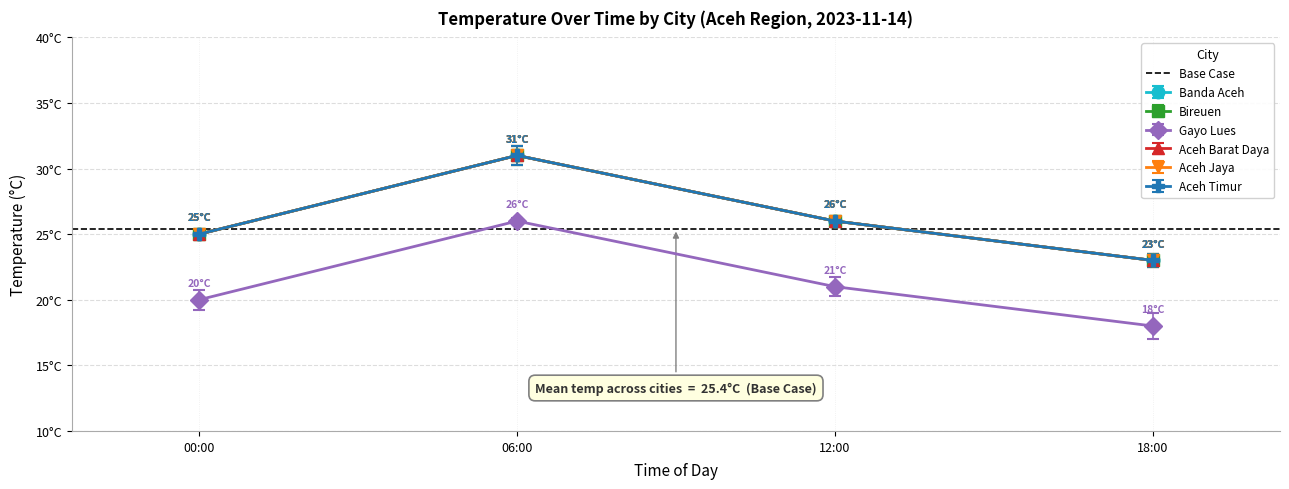

At 18:00, list the series in order from smallest to largest.

Gayo Lues, Banda Aceh, Bireuen, Aceh Barat Daya, Aceh Jaya, Aceh Timur